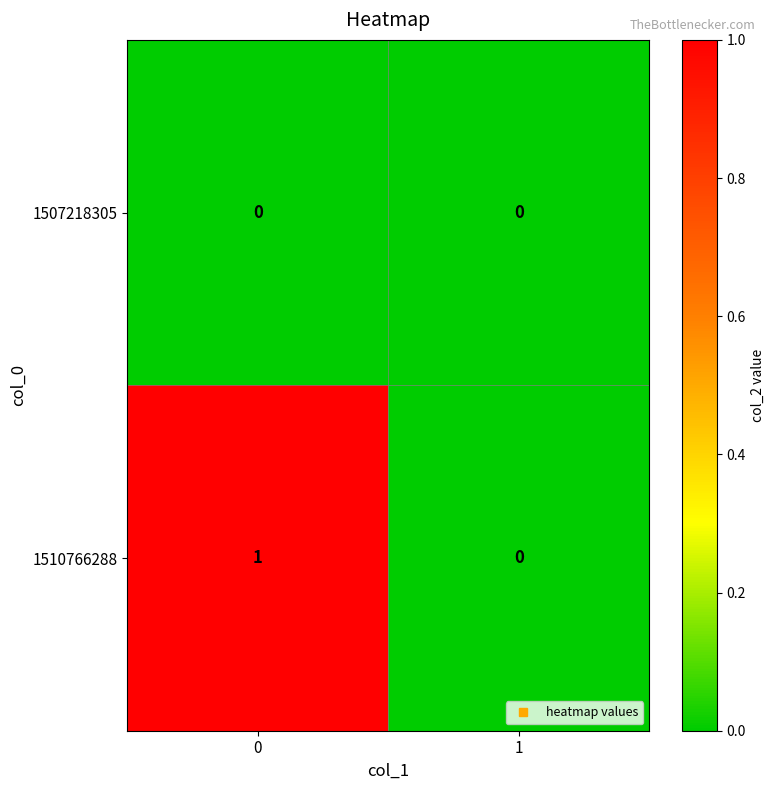

Which series has the widest spread of values?

1510766288